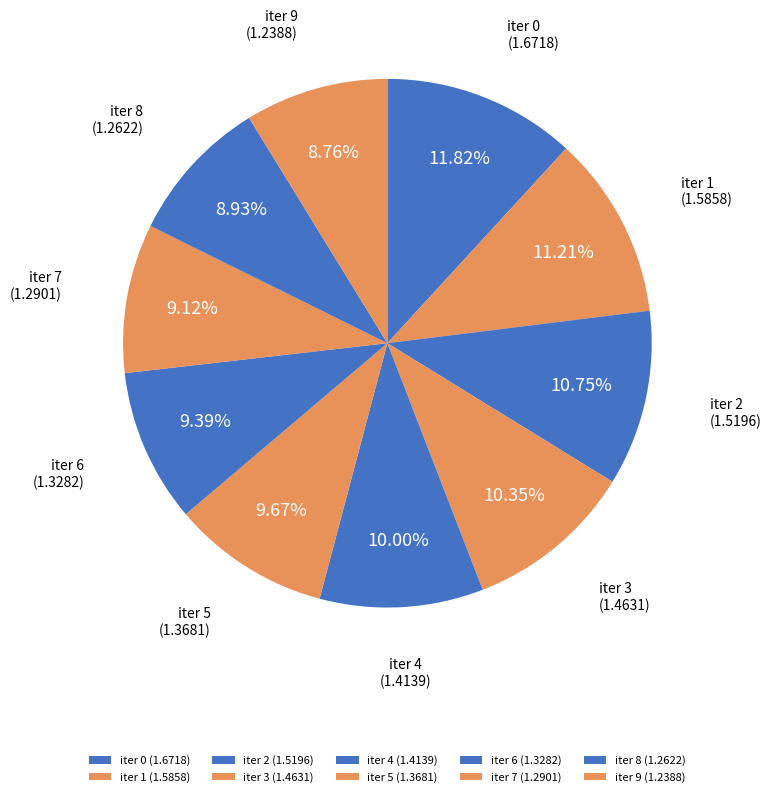

Count the number of slices in the pie.

10